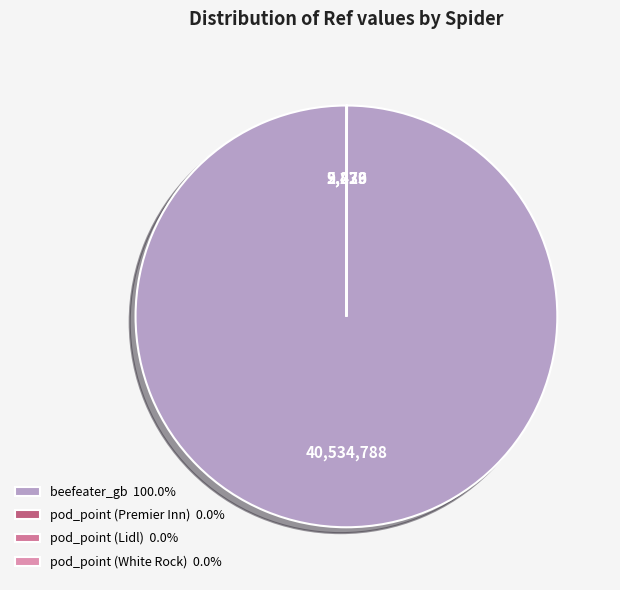

How many segments does this pie chart have?

4